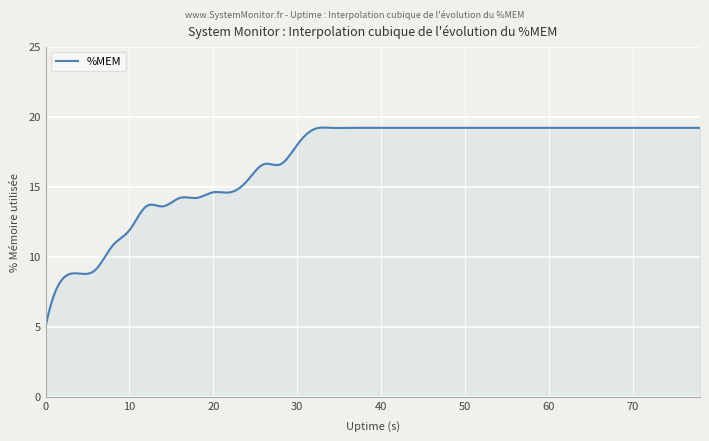

Does the chart have visible grid lines?

Yes